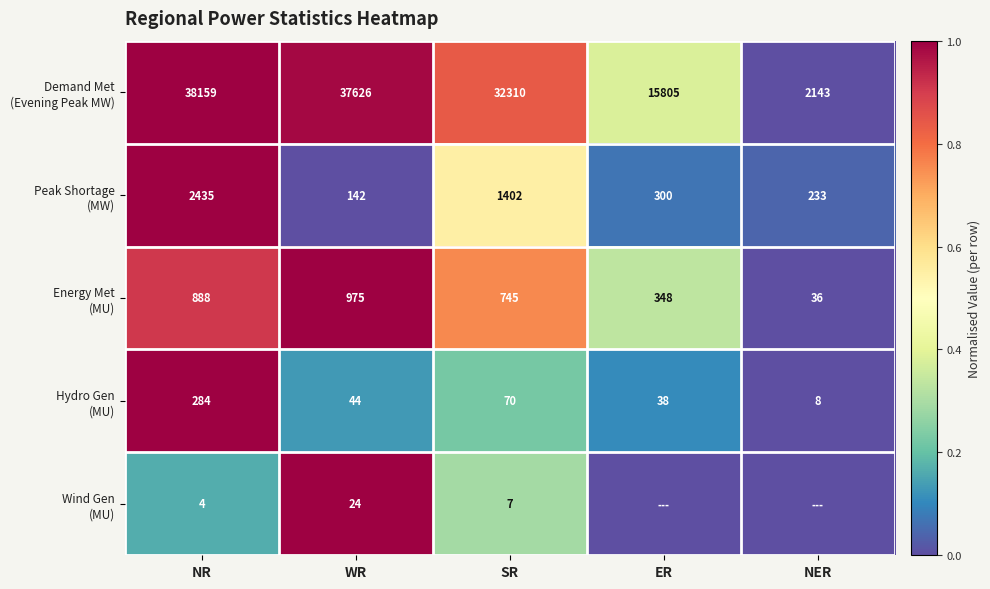

What is the total value across all series at WR?

38811